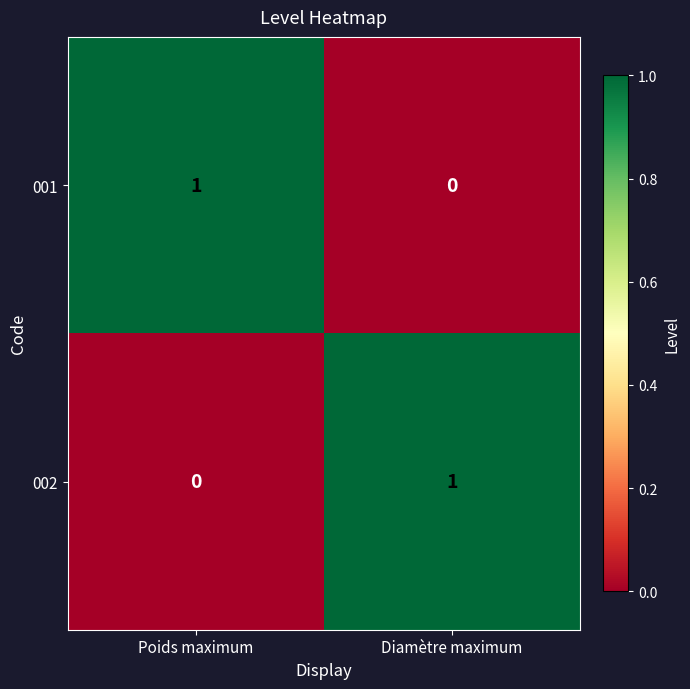

The 001 series shows 1 at Diamètre maximum. True or false?

False